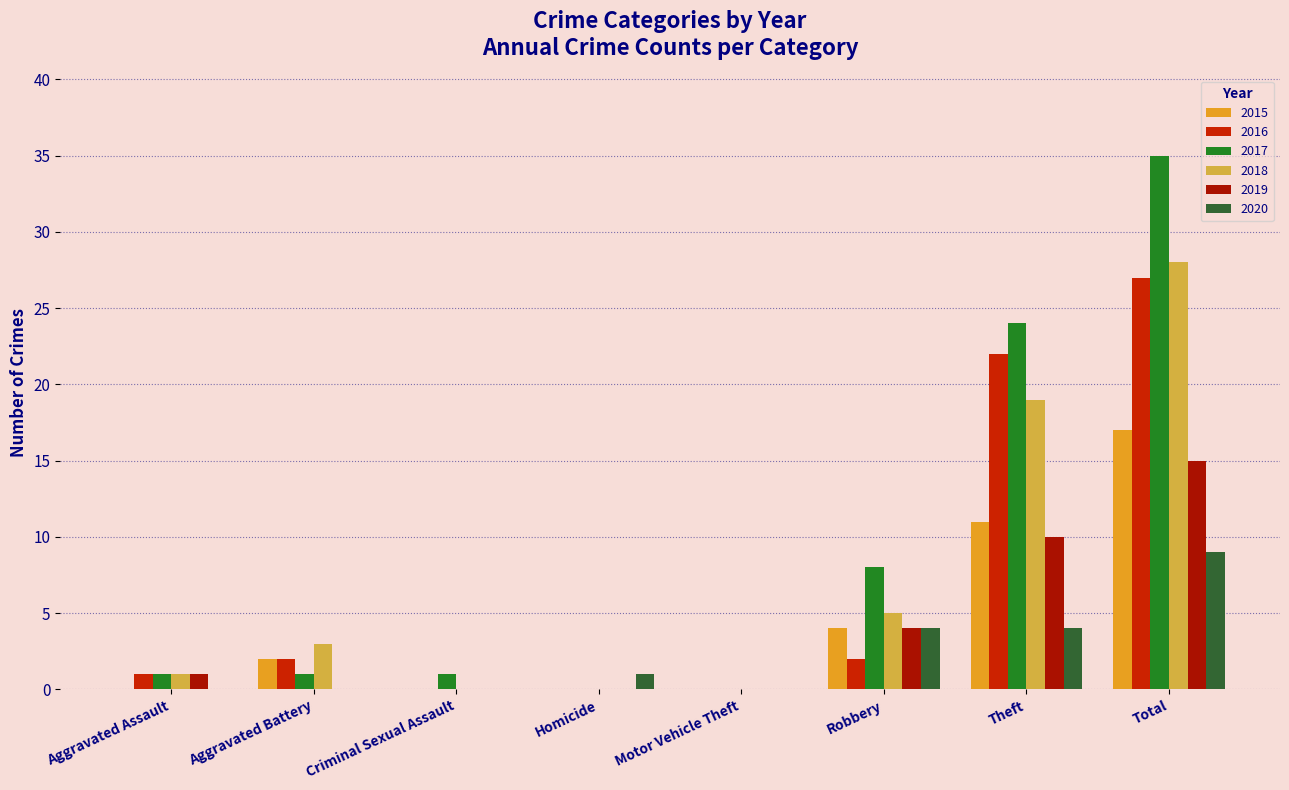

At which category is the sum across all series the highest?

Total